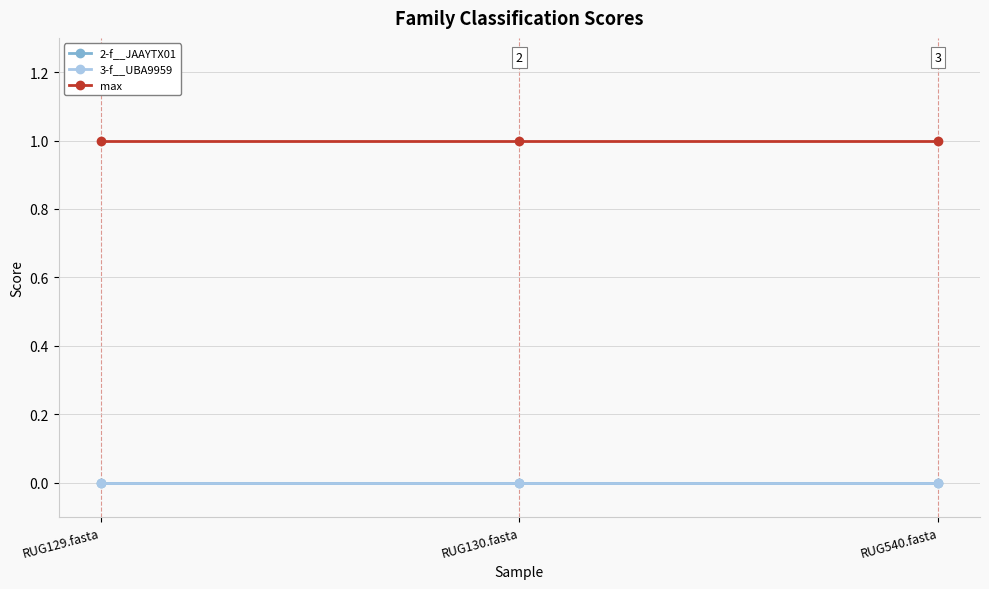

At how many categories does at least one series exceed 0?

3